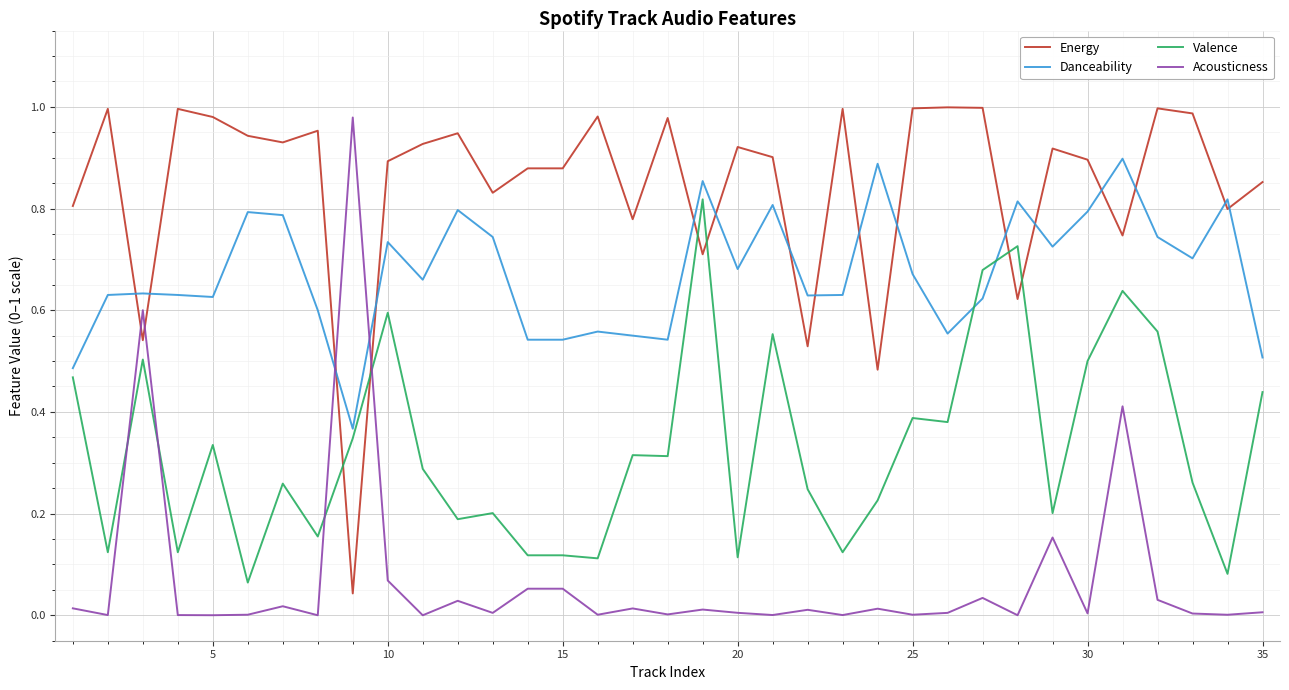

How many intersections are there between Energy and Acousticness?

4